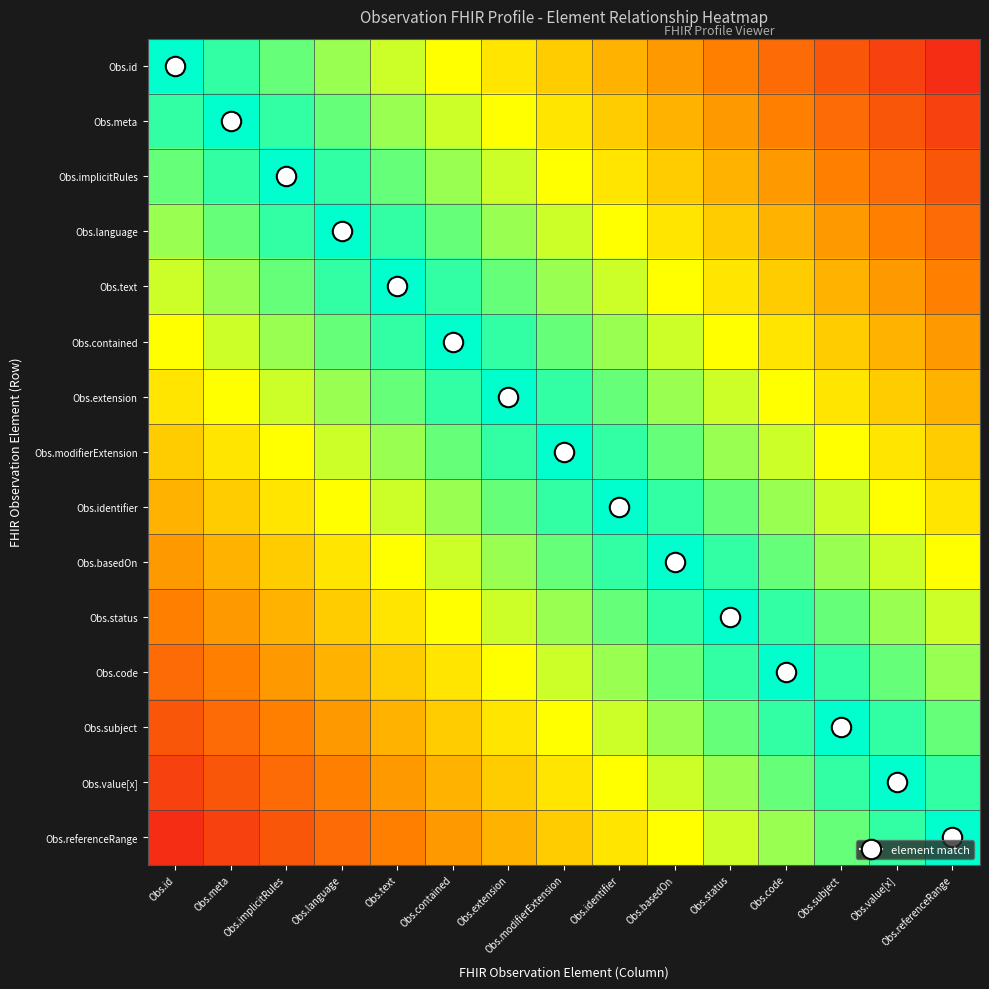

Between Obs.identifier and Obs.value[x], which is larger?

Obs.identifier